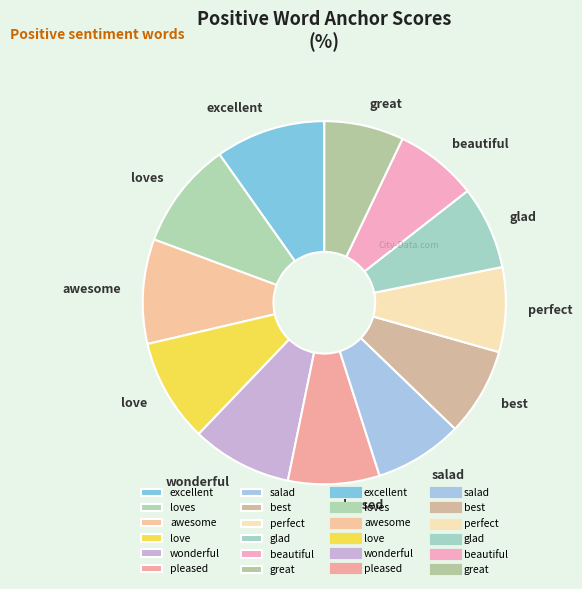

Does salad account for over 50% of the chart?

No